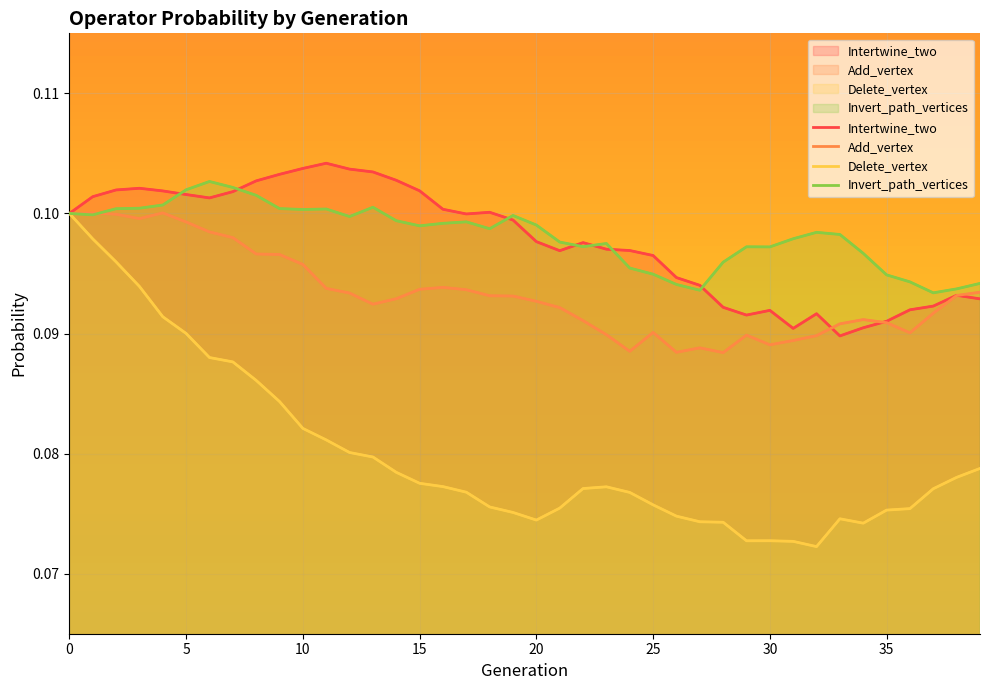

How many lines are shown in the chart?

4